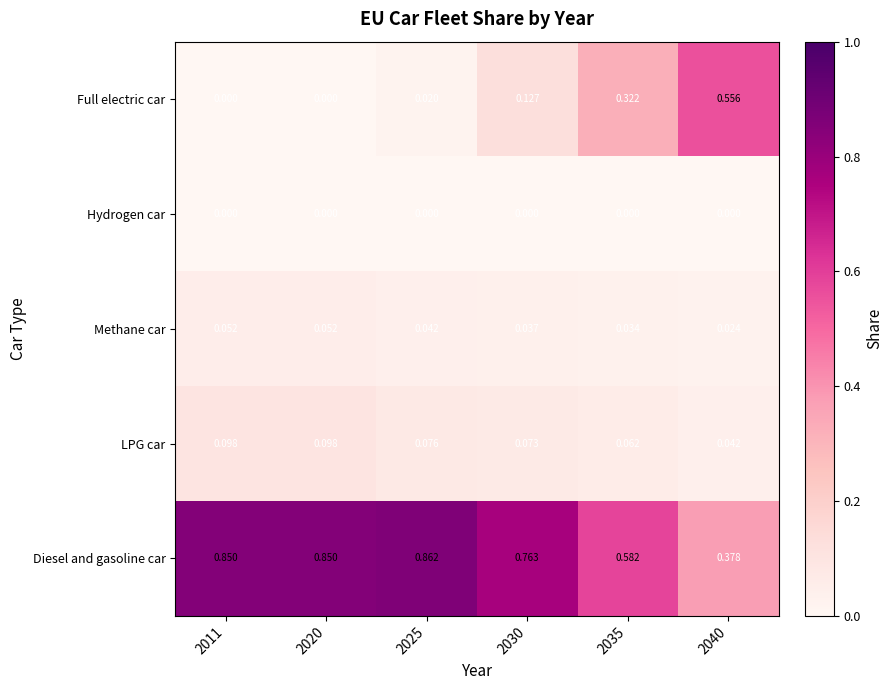

Which series has the largest total across all categories?

Diesel and gasoline car